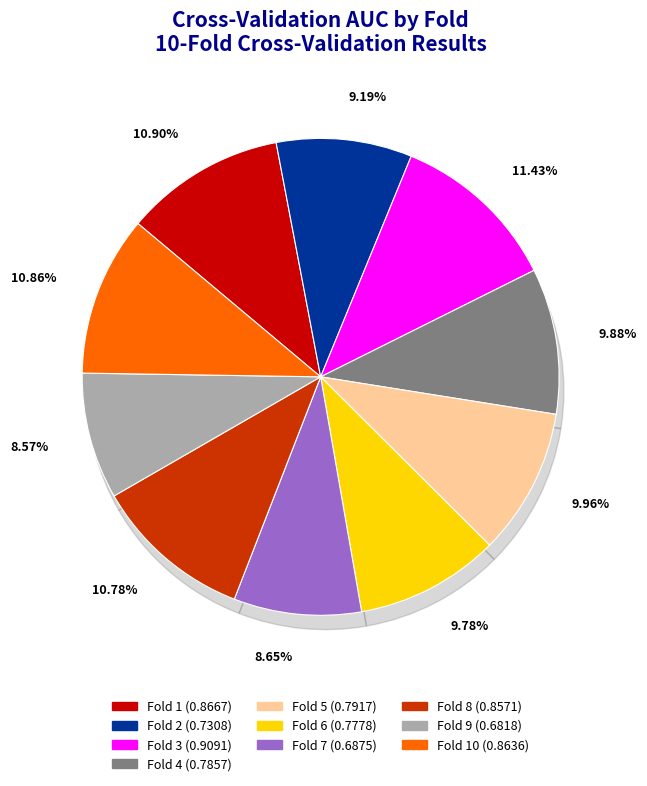

How many segments does this pie chart have?

10